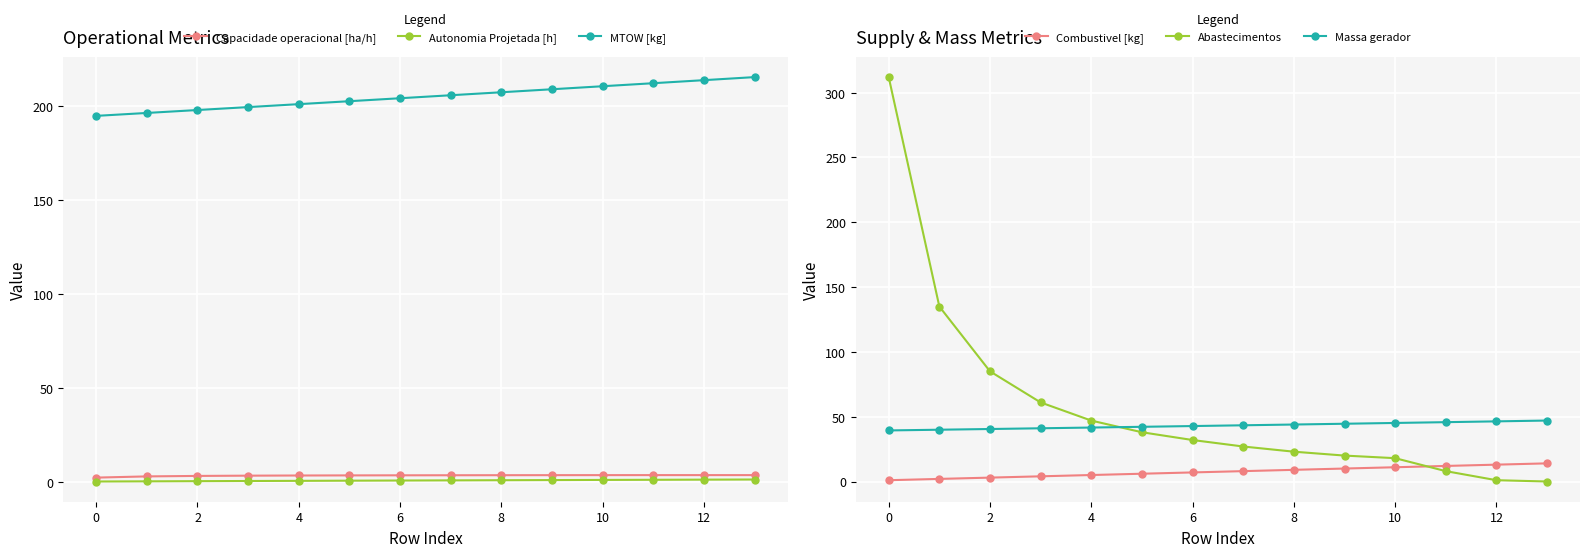

True or false: Combustivel [kg] and MTOW [kg] cross at least once.

False